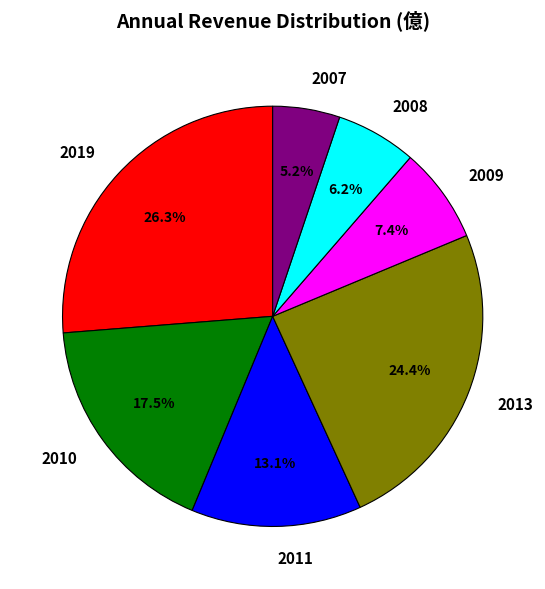

Is it true that 2019 is 21% of the pie?

False